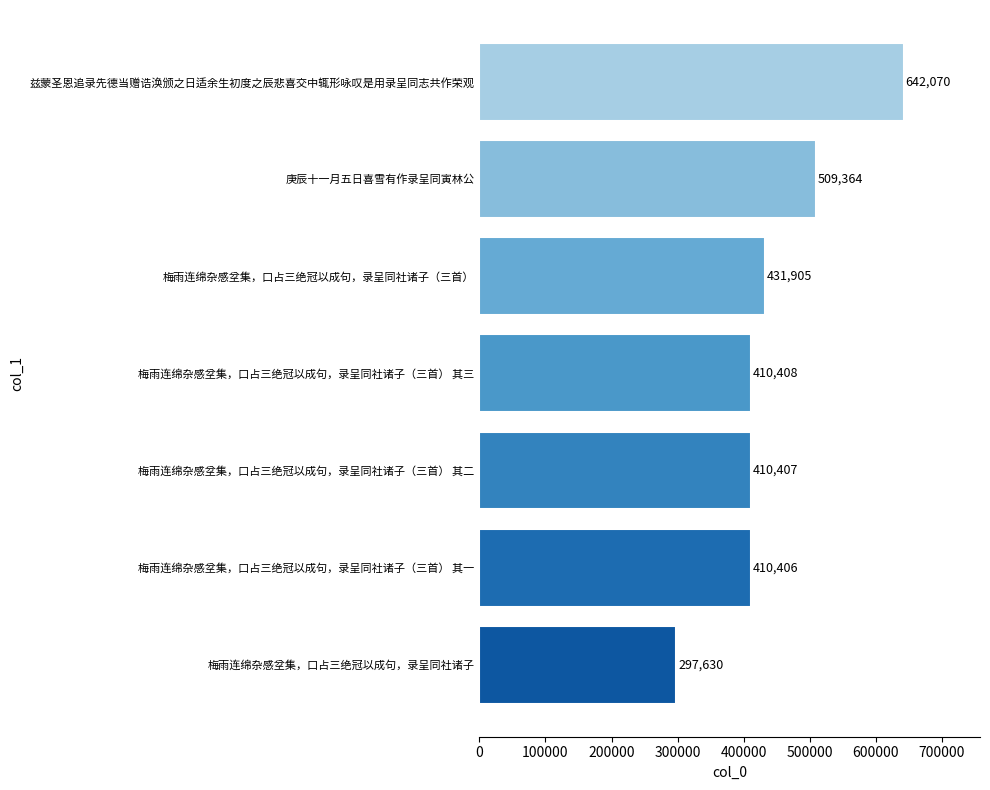

What is the difference between the maximum and minimum values?

344440